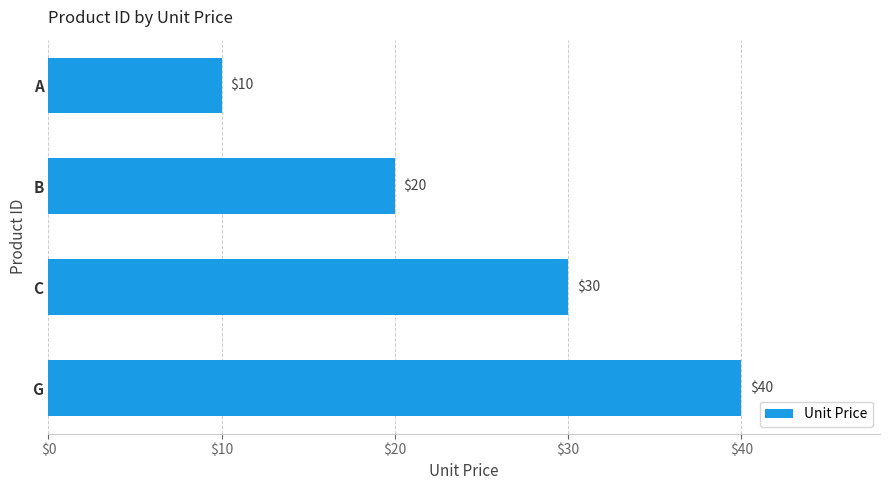

What is the difference between the second highest and second lowest values?

10